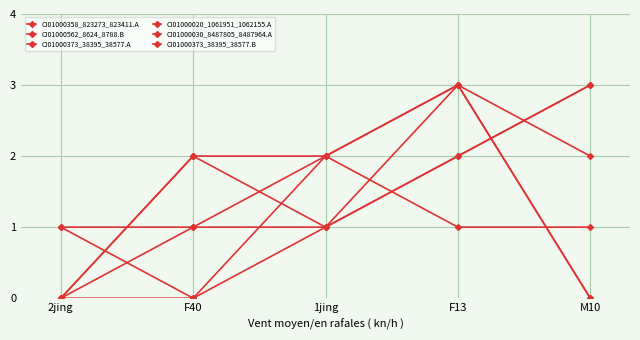

Between which two adjacent categories do CI01000562_8624_8788.B and CI01000358_823273_823411.A first intersect?

F13 and M10